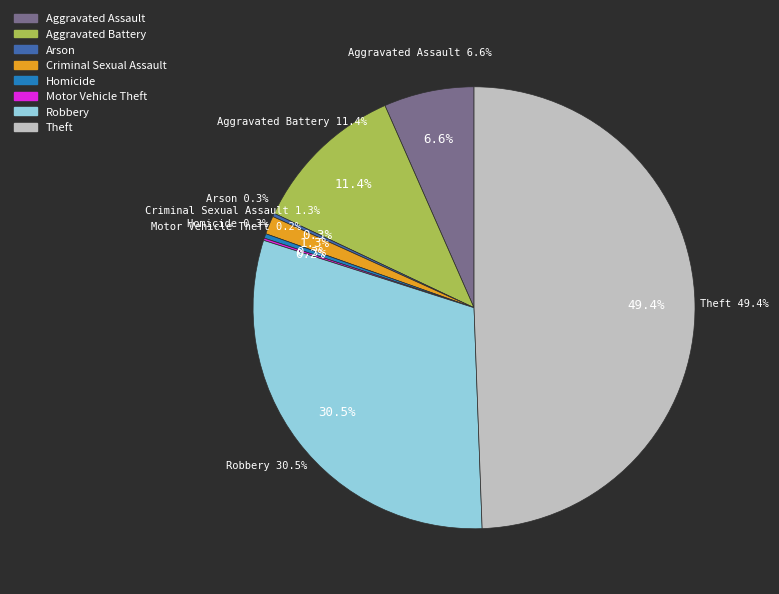

What percentage is NOT represented by Aggravated Assault?

93.4%